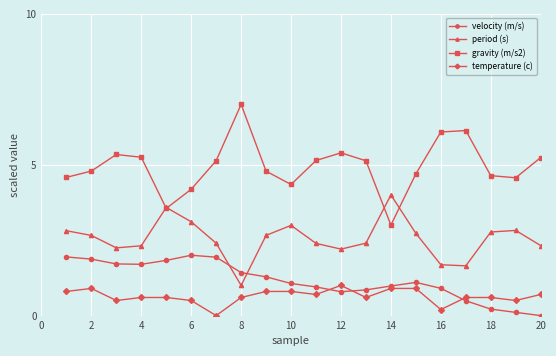

What is the value of the velocity (m/s) point at the 16th from the left?

0.9